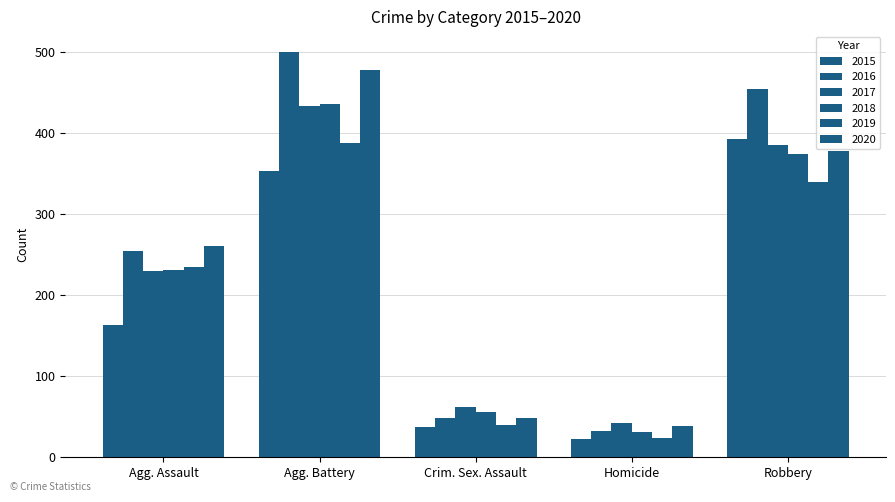

How many data points in 2019 are less than 235?

2